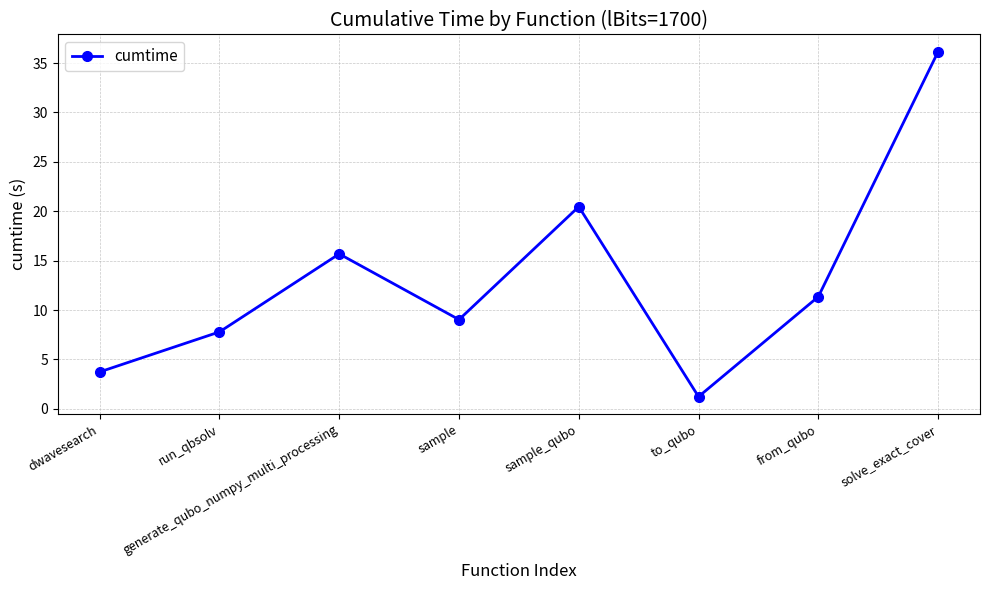

What is the maximum value shown in the chart?

36.1